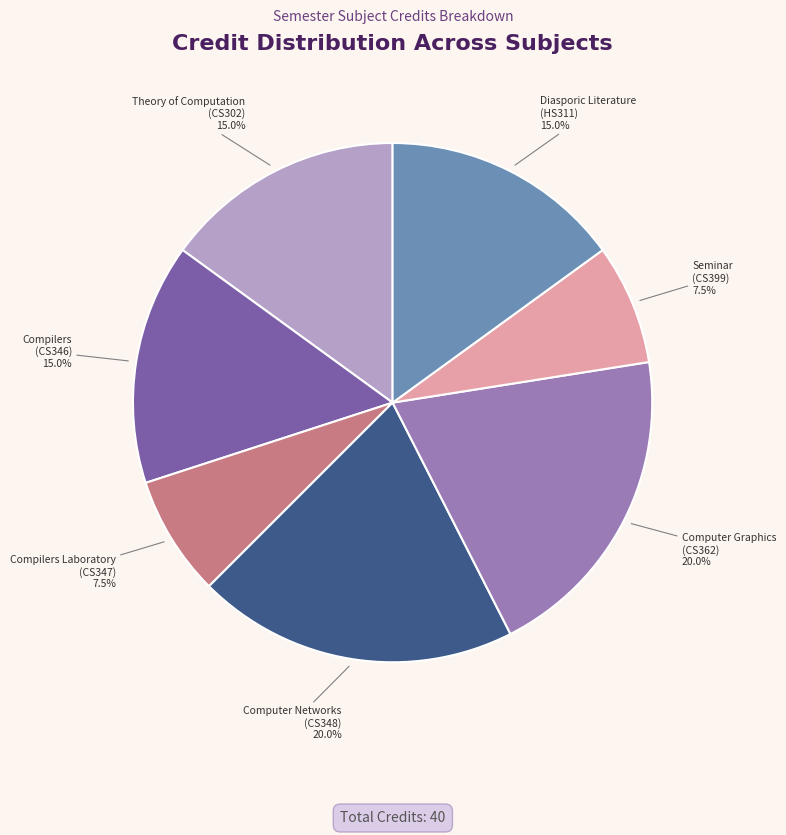

Approximately how many times larger is the value at Computer Graphics (CS362) compared to Theory of Computation (CS302)?

1.3